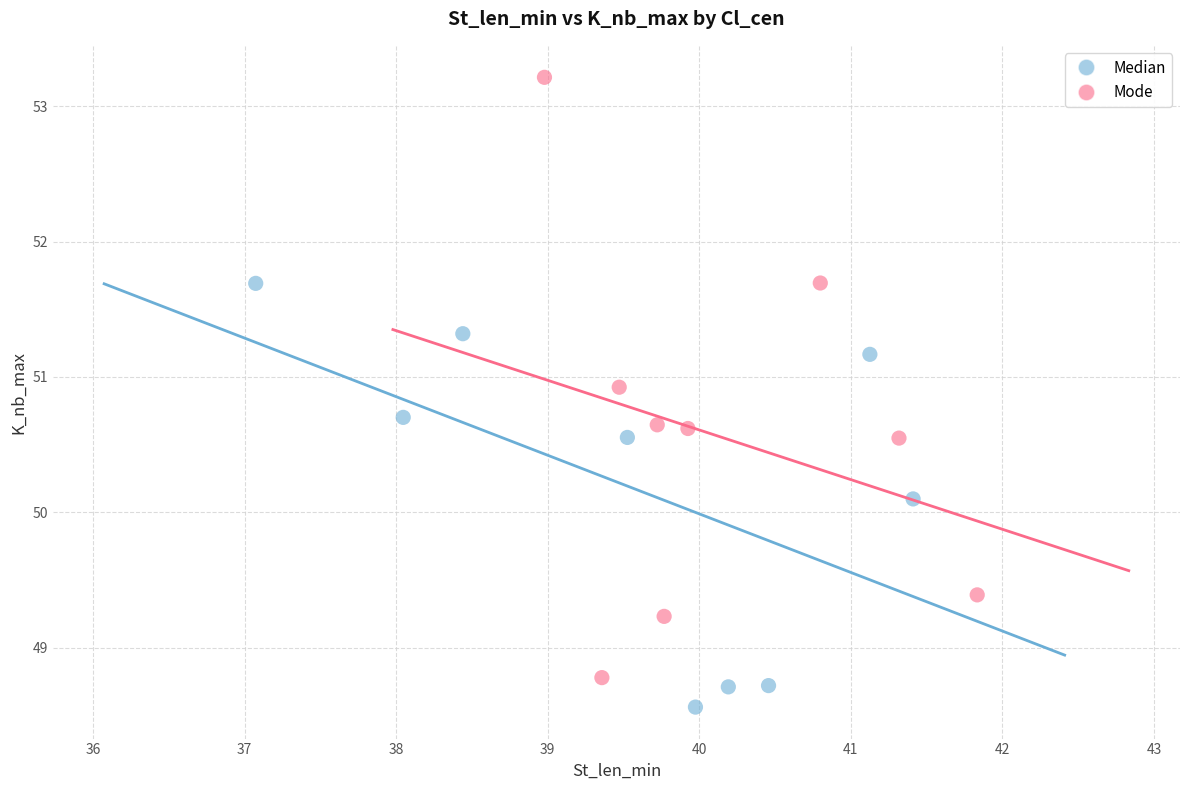

Which series reaches the maximum Y coordinate?

Mode